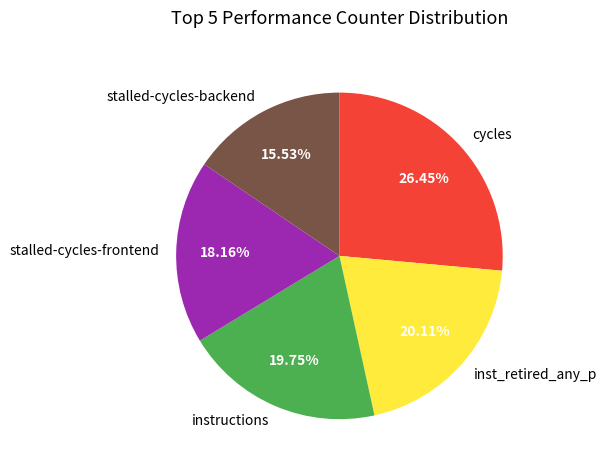

To the nearest percent, what is the average slice percentage?

20%